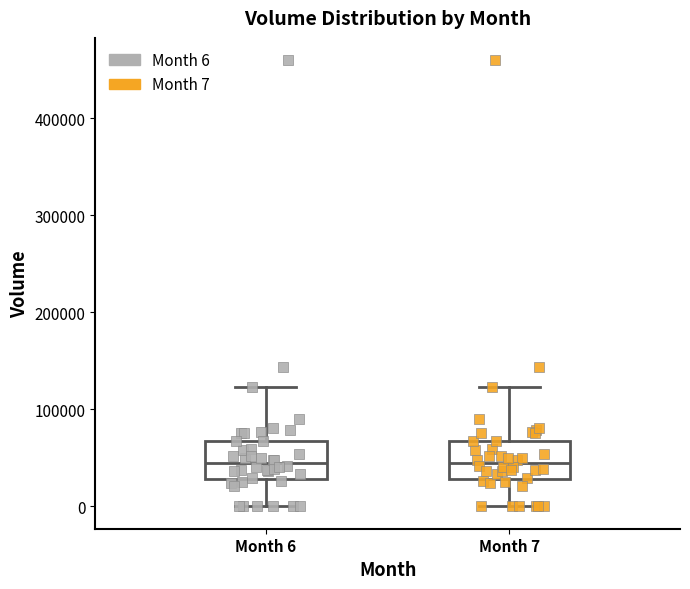

Reading left to right, transcribe this box plot: for each box, give where its median line is, the range the box spans, and where its two whiskers end, as read against the y-axis. The values are not printed on the chart, so give them approximately, as read against the axis.

Month 6: median 40000, box 30000 to 70000, whiskers 0 to 120000
Month 7: median 40000, box 30000 to 70000, whiskers 0 to 120000